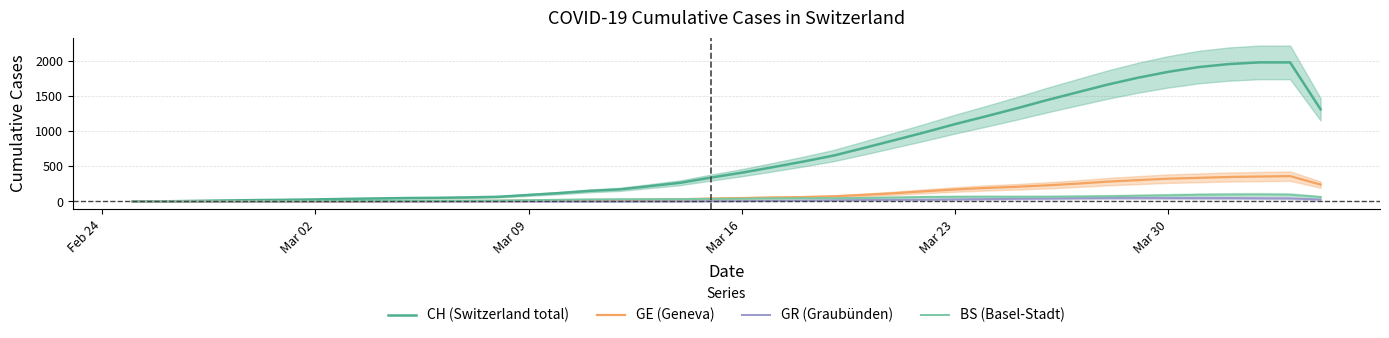

True or false: GE (Geneva) and GR (Graubünden) cross at least once.

False